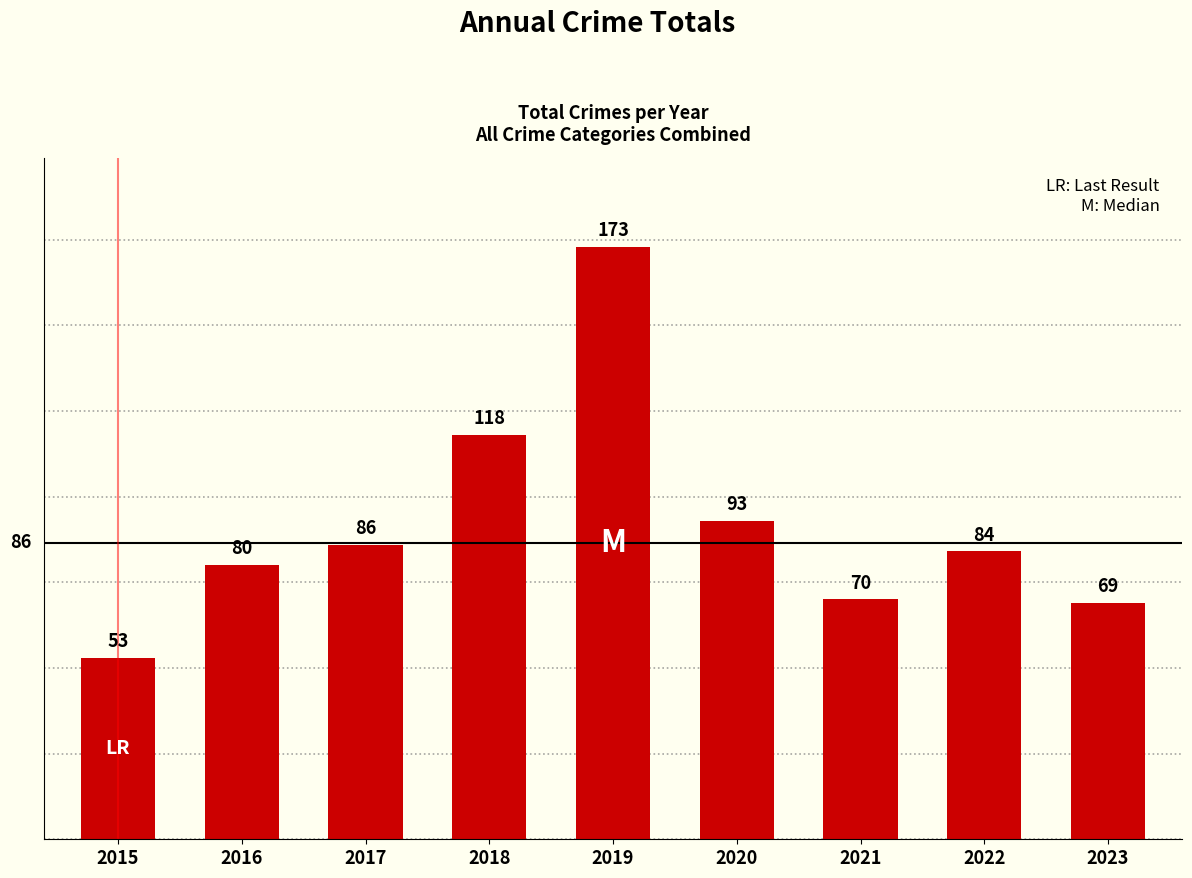

Read the value at 2023, to the nearest 50.

50